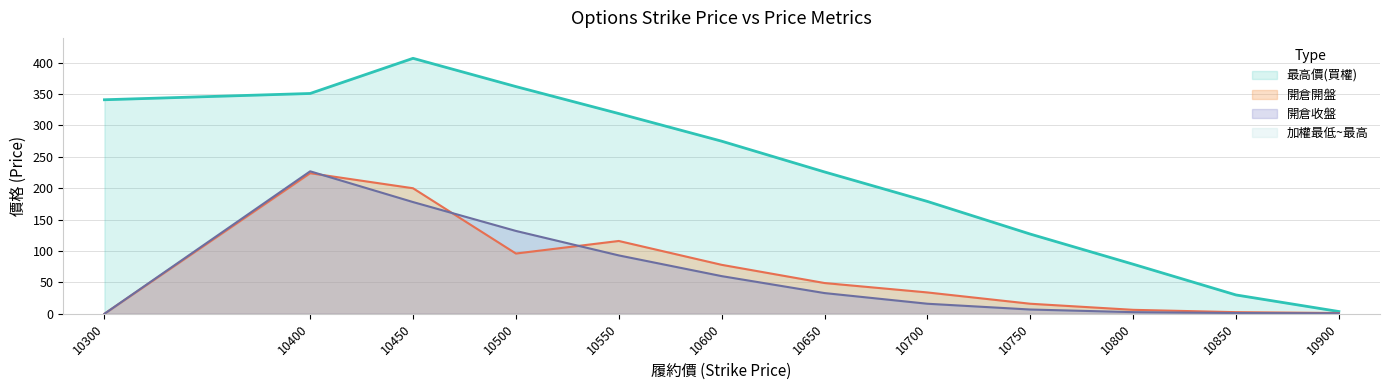

What value does the 最高價(買權) series have at 10900?

3.6